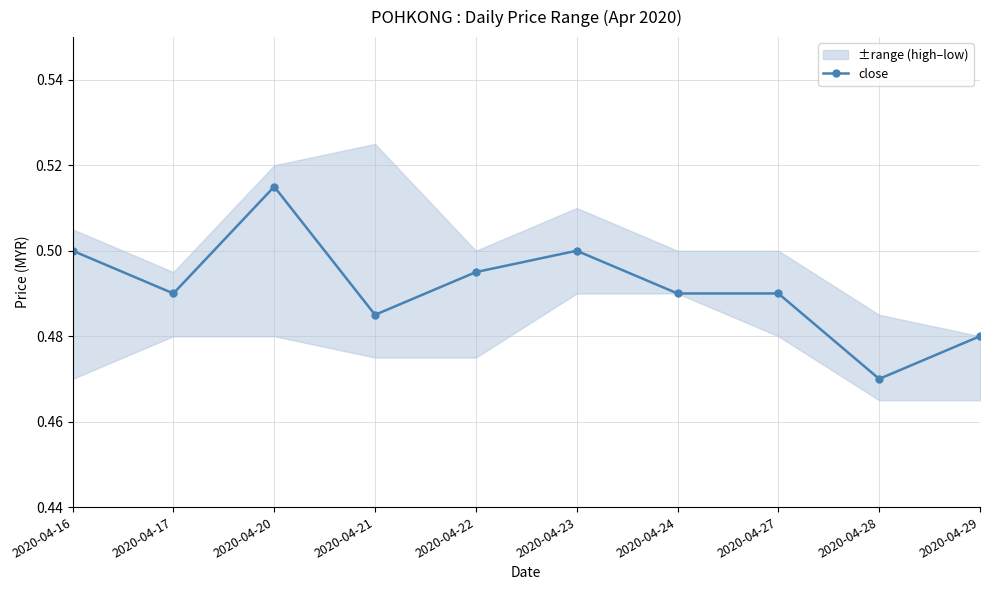

Which category has the highest value across all series?

2020-04-20